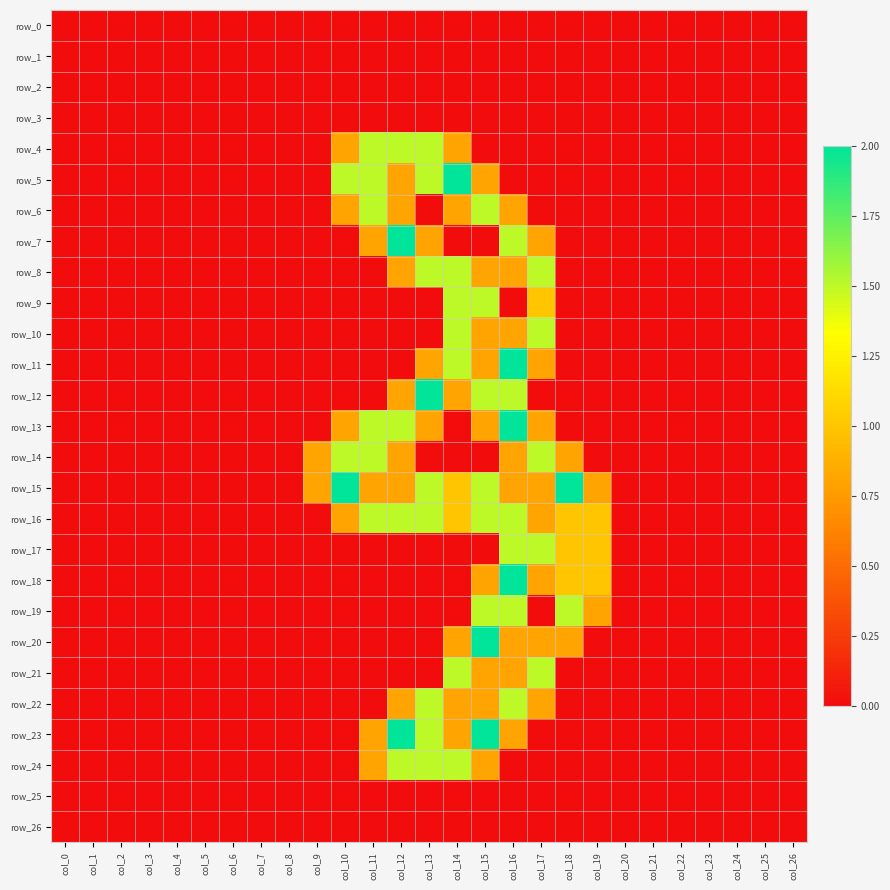

Count the row_19 values in the range 0 to 1.

24